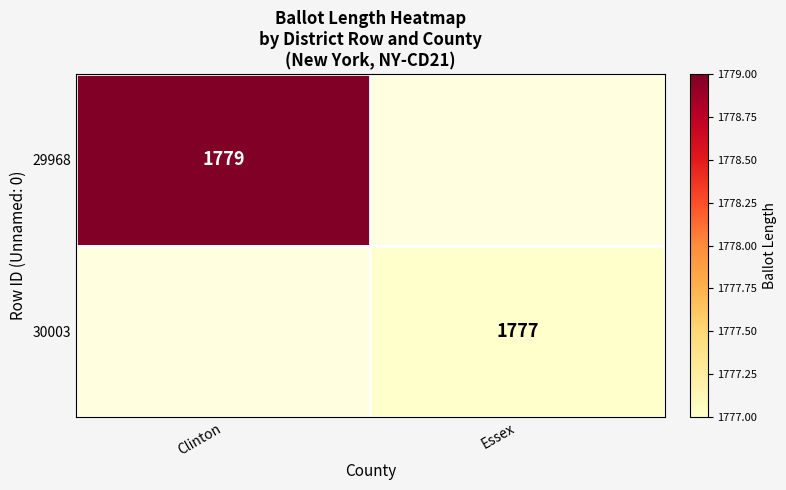

Which category has the lowest value across all series?

Essex